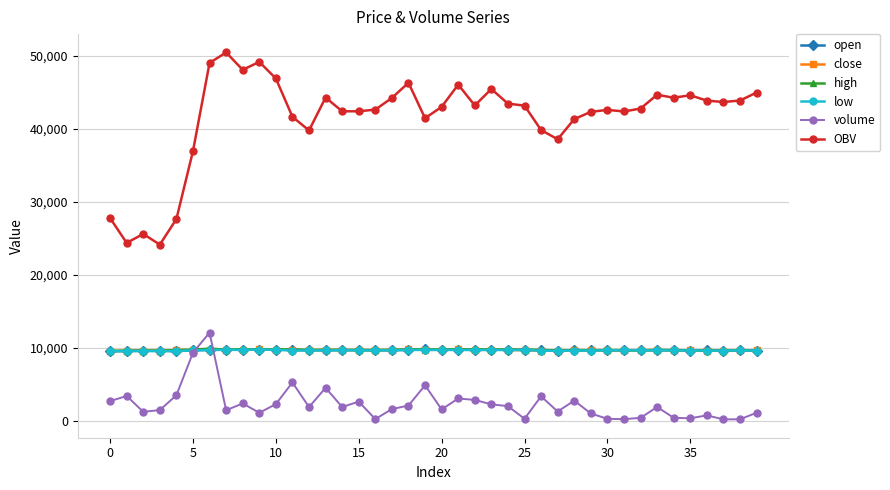

True or false: OBV has more than 2 interior local peaks.

True